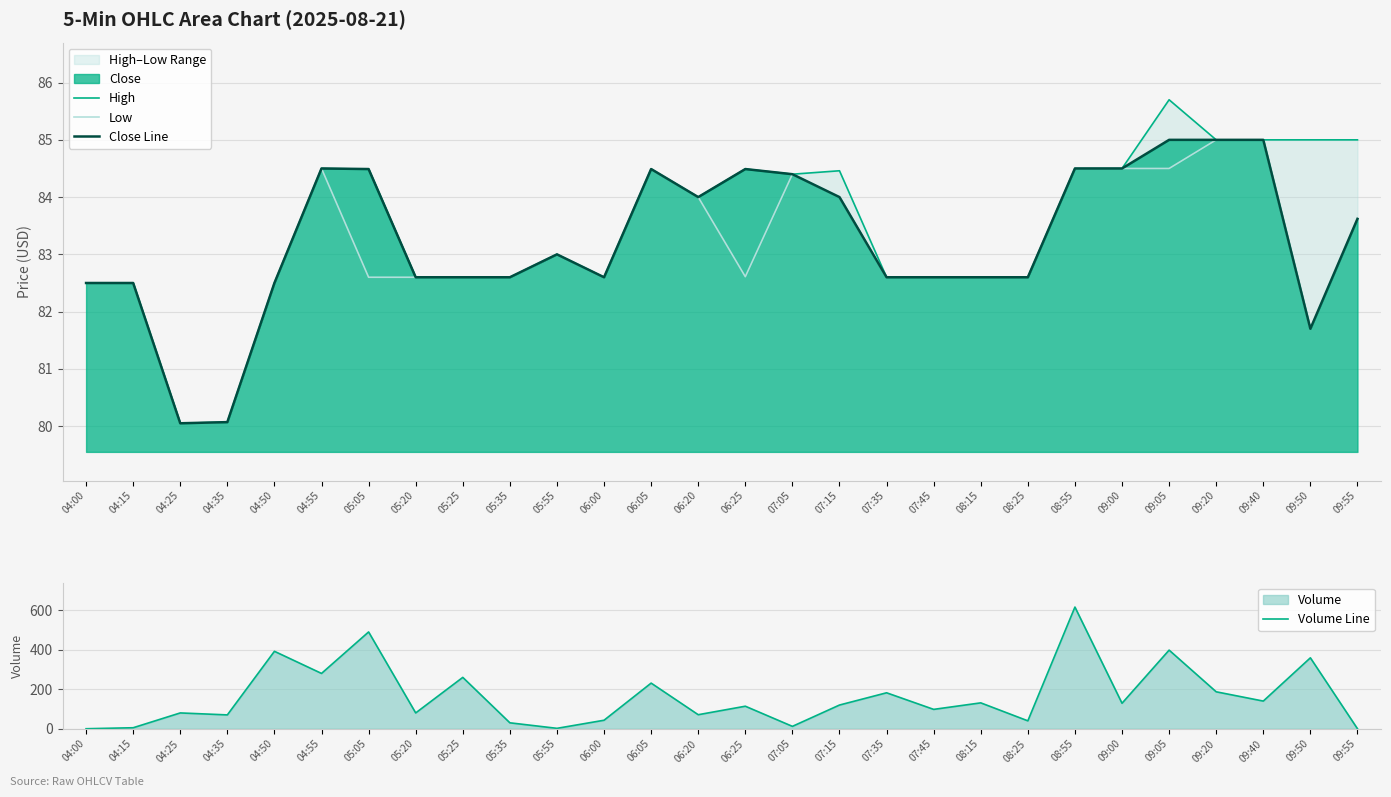

True or false: High and Close Line cross at least once.

False